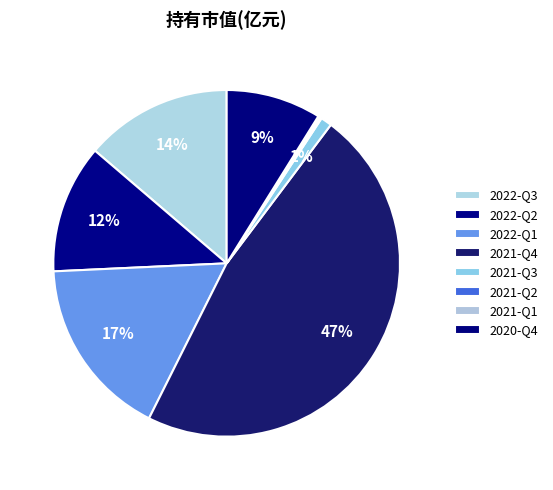

Is there a majority slice in this chart?

No